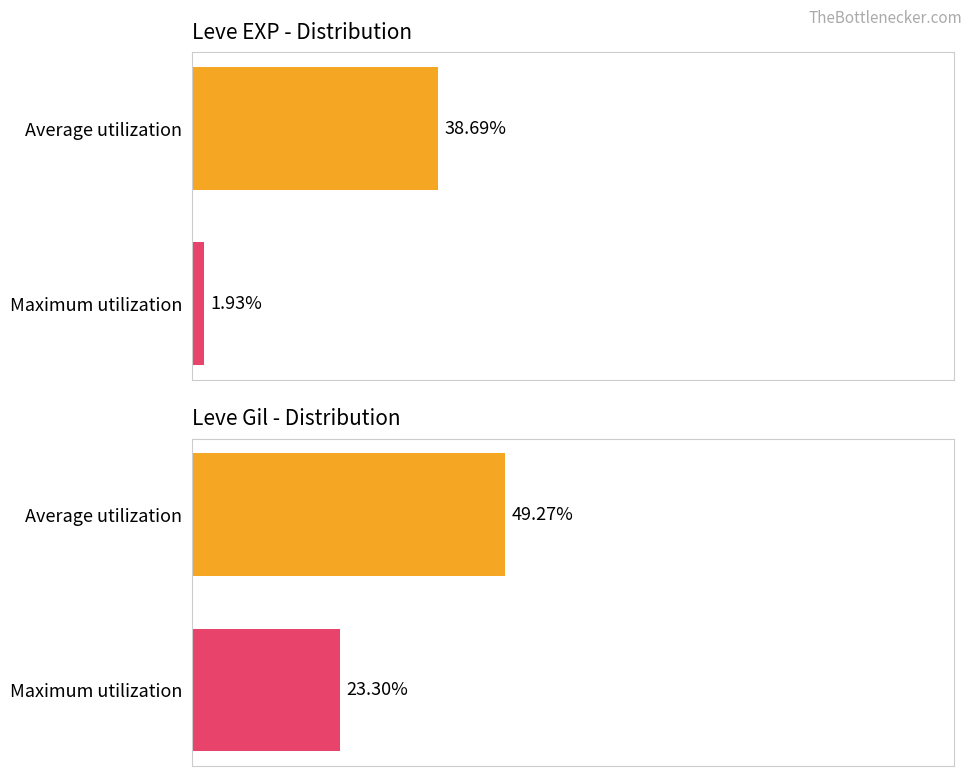

Are the bars grouped side by side (vs. stacked)?

Yes